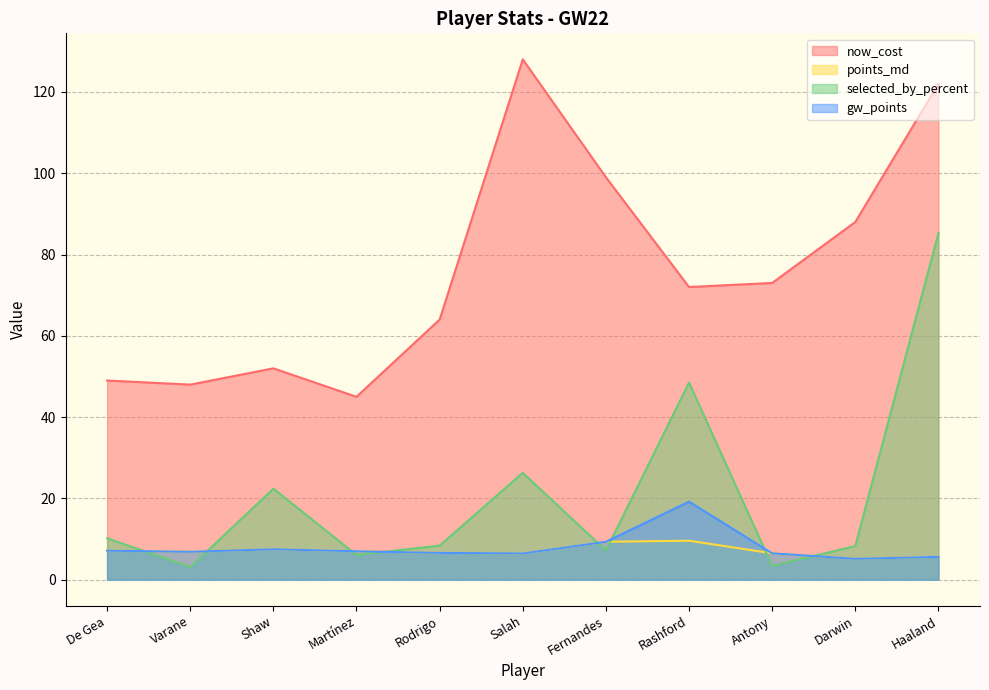

What is the sum of the selected_by_percent values at Rashford and Darwin?

56.8